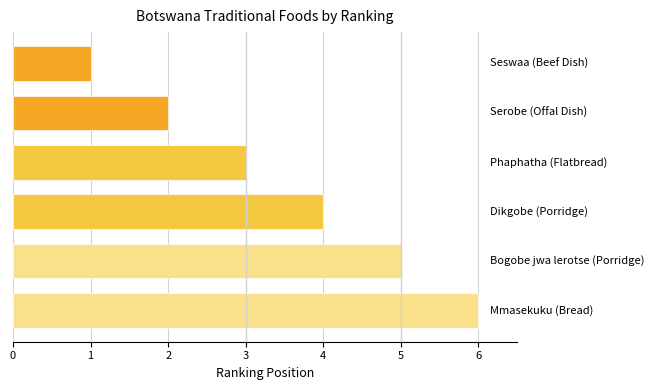

What is the average value?

4